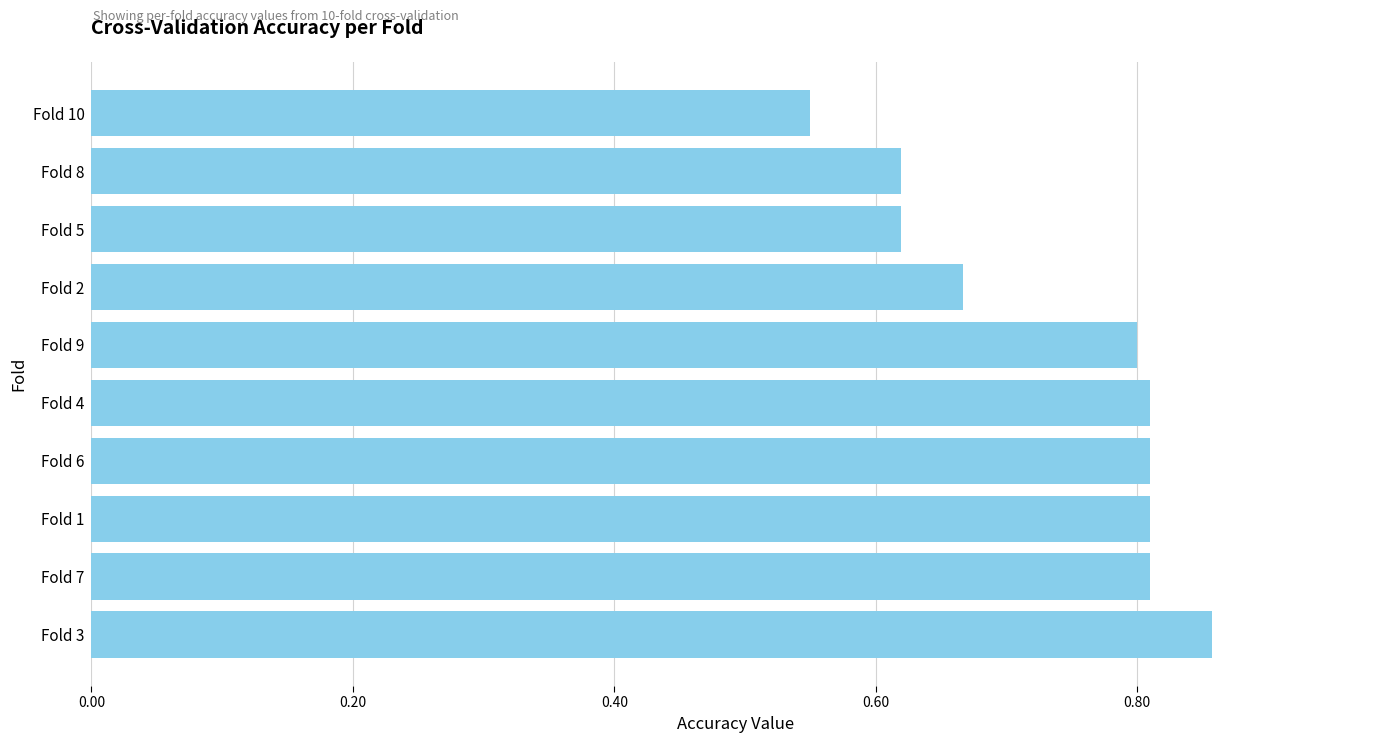

Which has a higher value, Fold 4 or Fold 2?

Fold 4